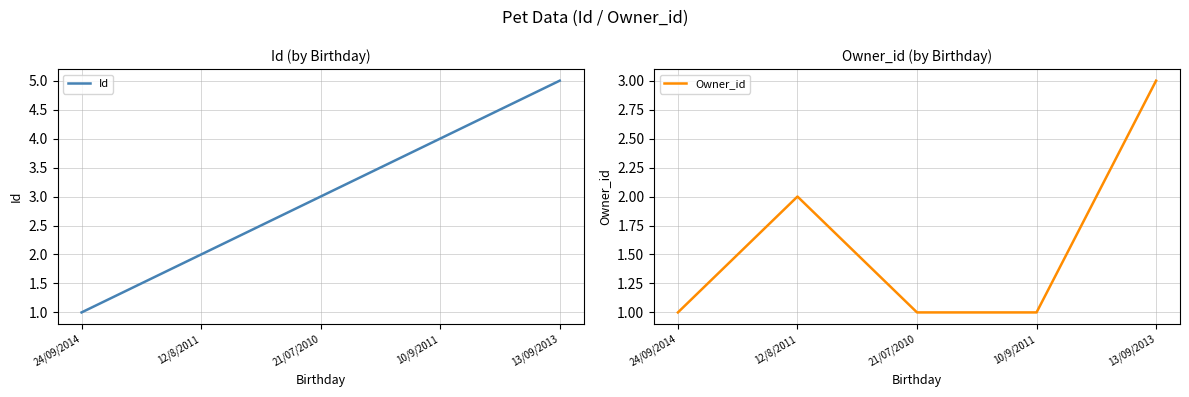

Count the number of categories in the chart.

5